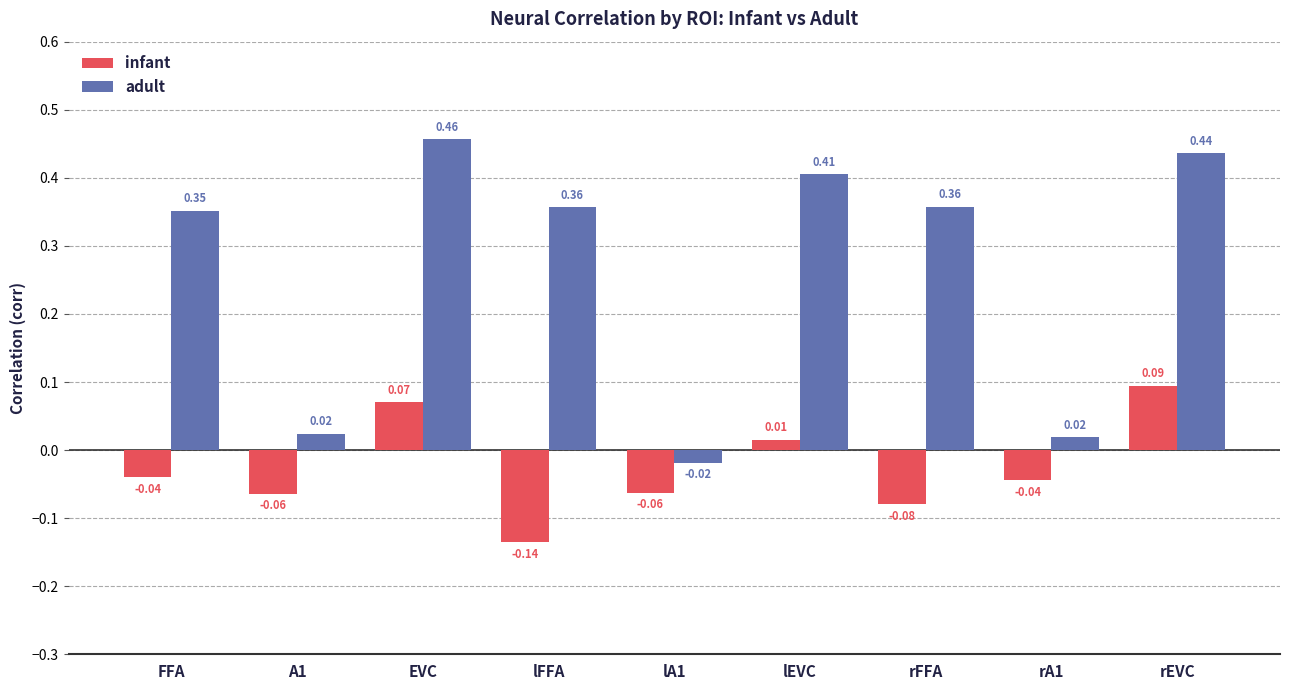

What is the label of the 8th bar from the right?

A1